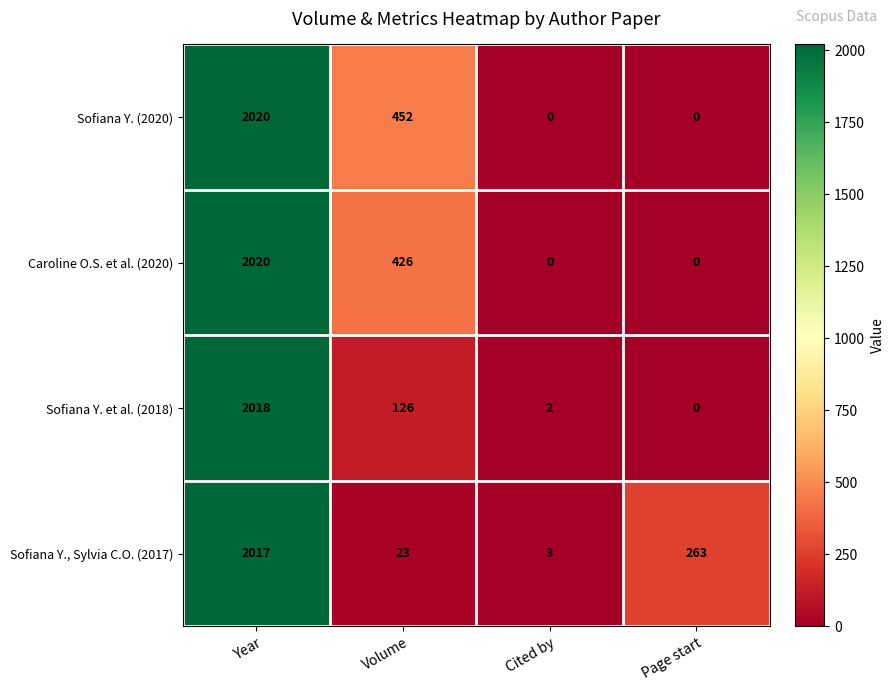

At which category is the sum across all series the highest?

Year